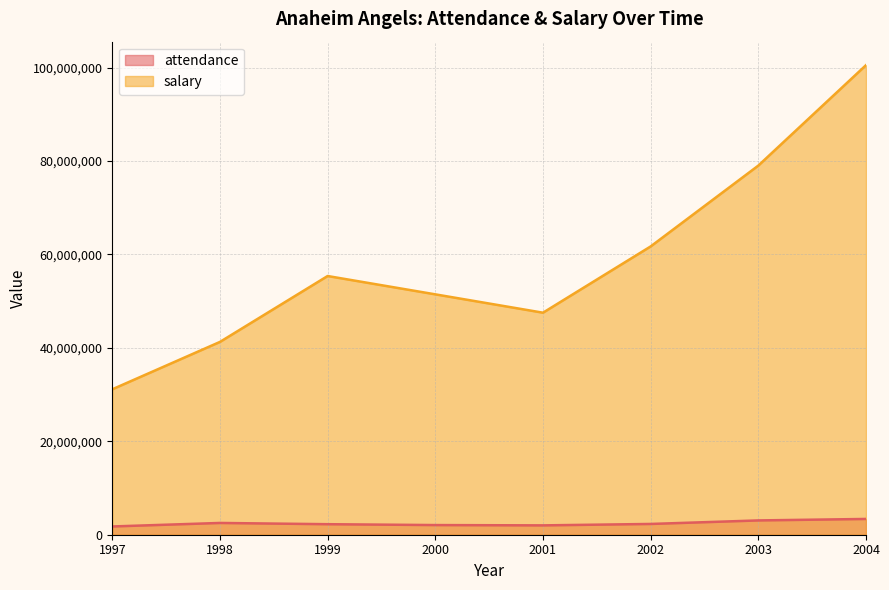

What is the difference between the second highest and minimum values in the attendance series?

1293764